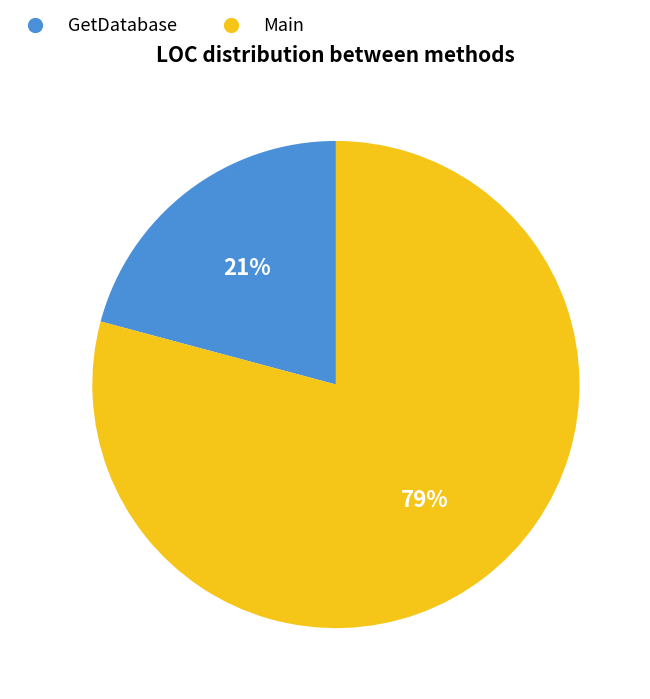

Is it true that GetDatabase is 32% of the pie?

False